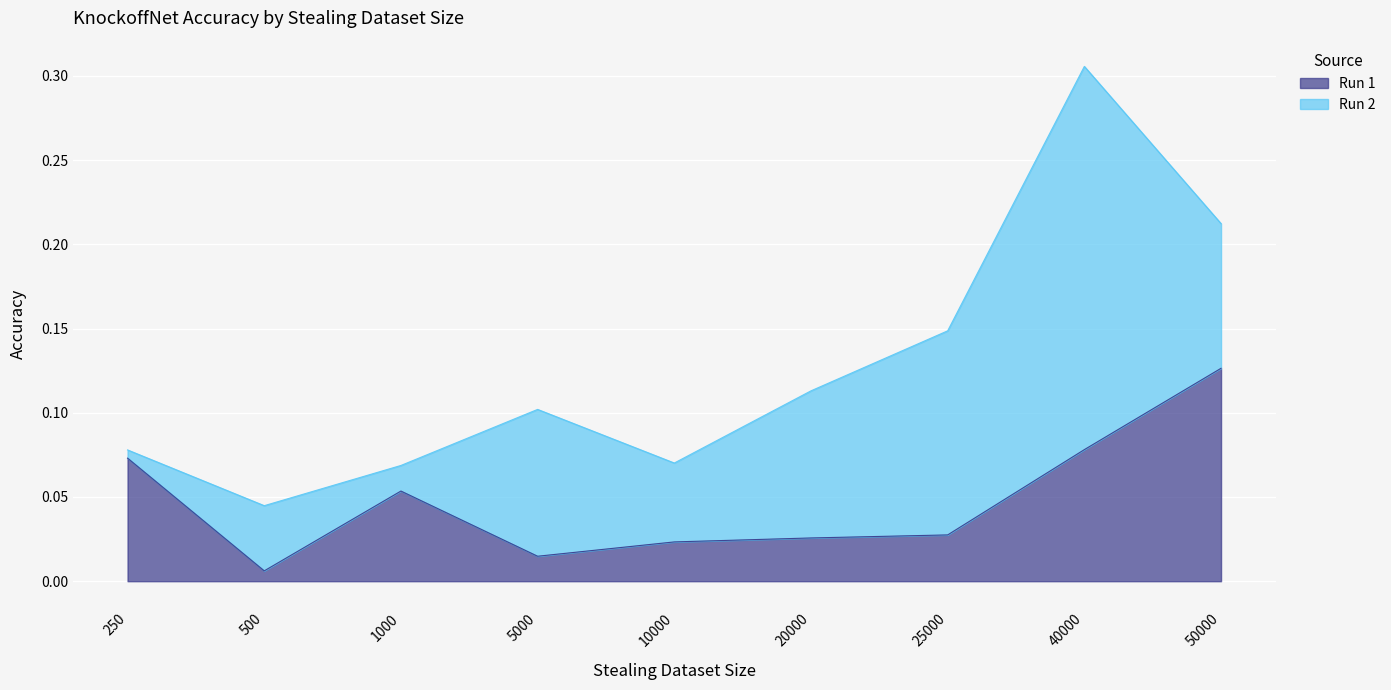

How many interior local peaks (higher than both neighbors) does the data have?

1